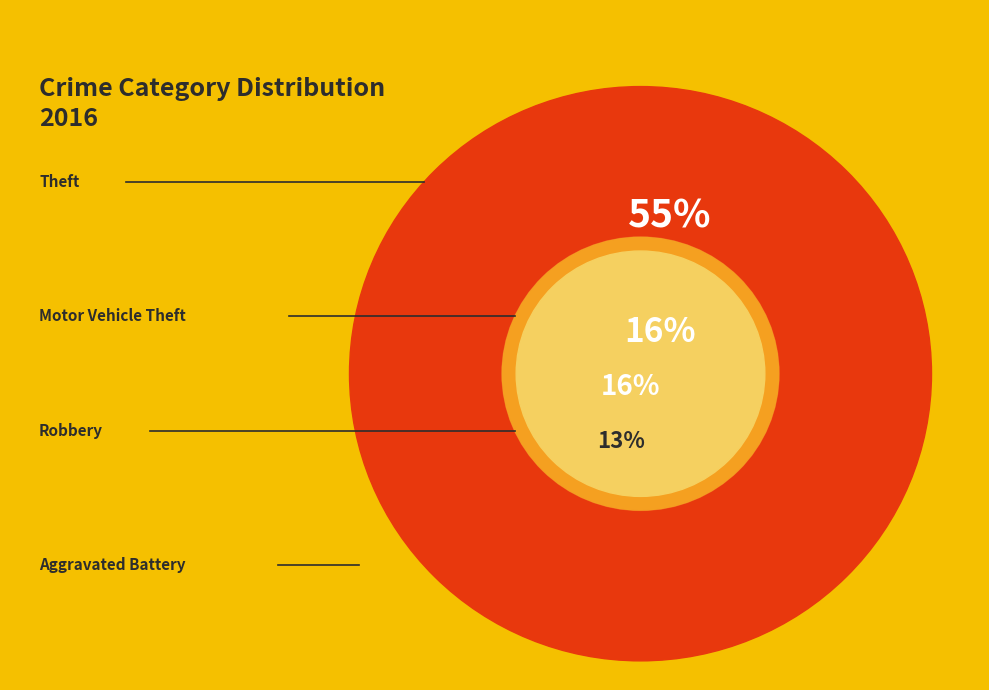

Which slice is the largest?

Theft